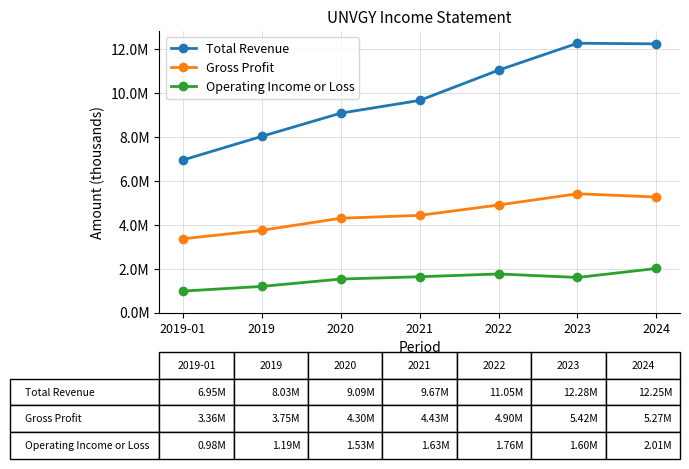

Is the value of Gross Profit at 2023 greater than the value of Operating Income or Loss at 2019-01?

Yes